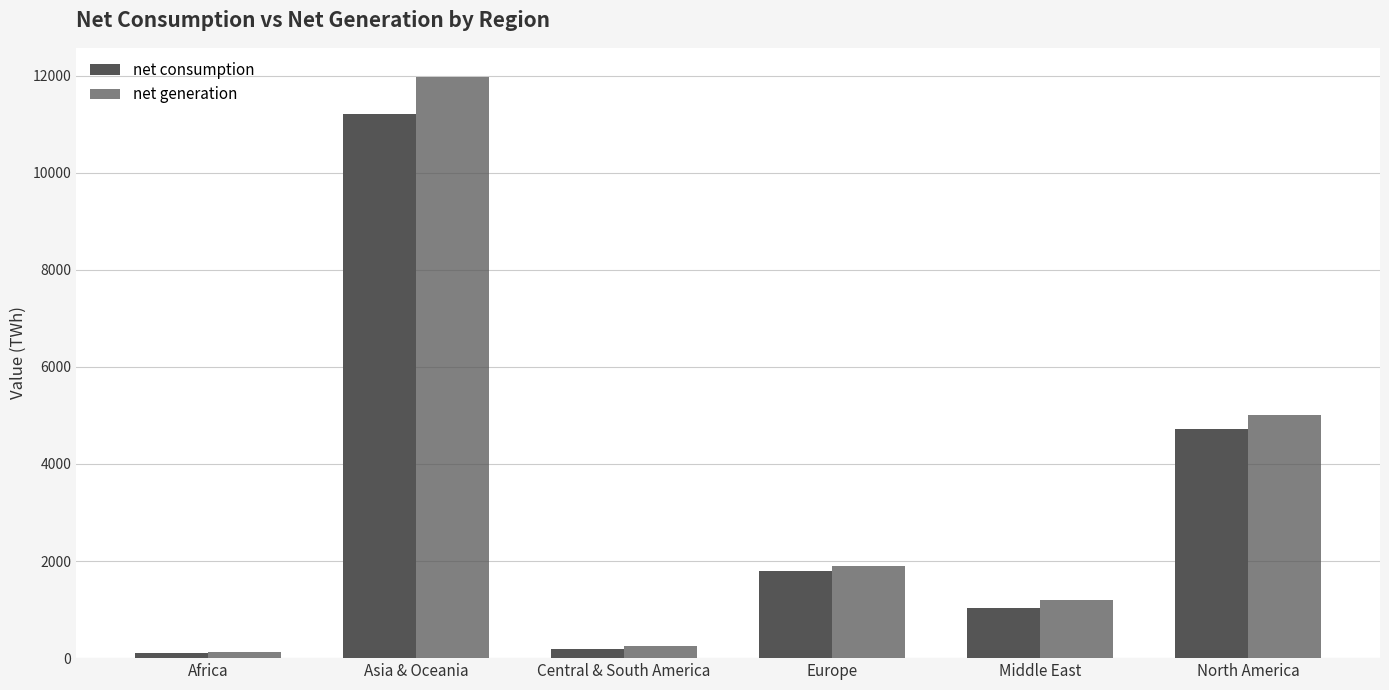

Which series has the largest total across all categories?

net generation